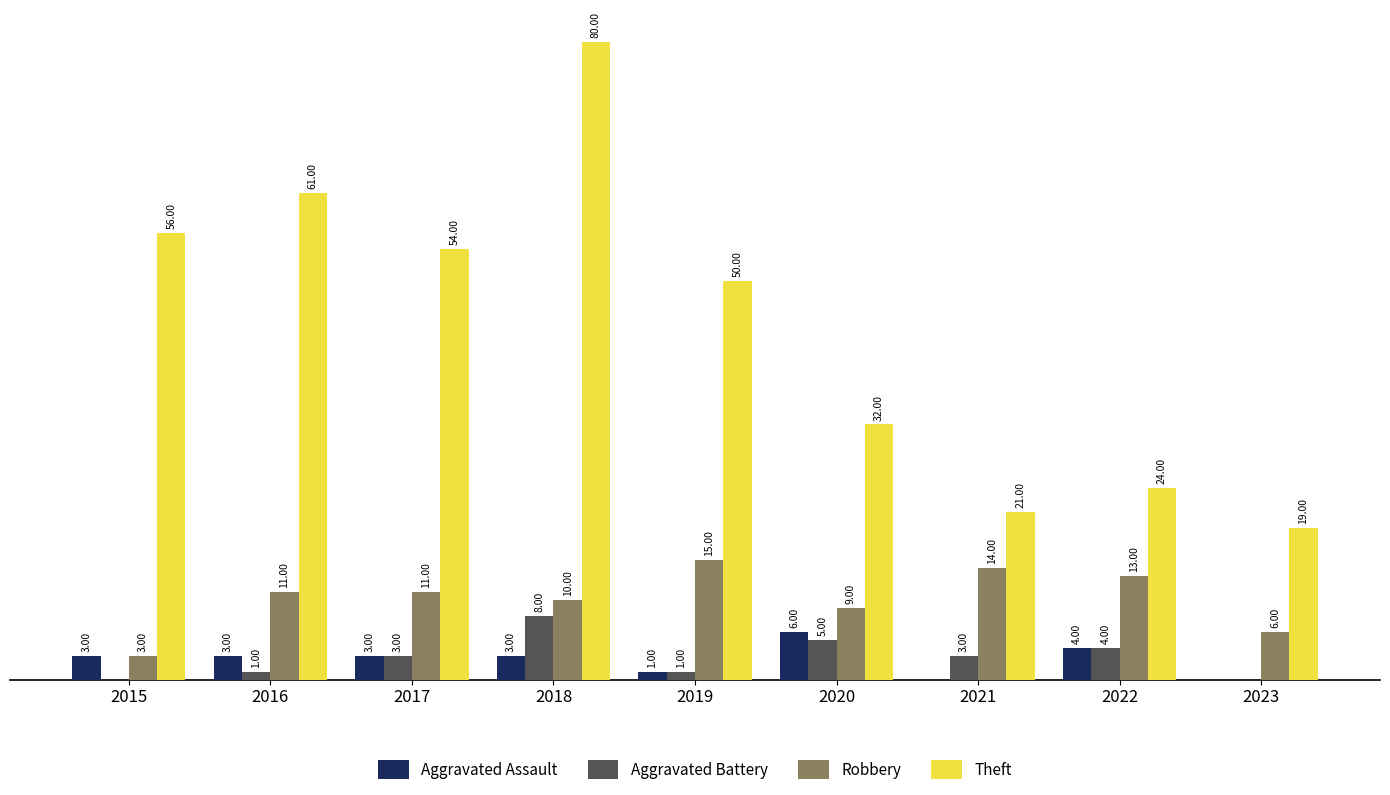

Which series has the largest total across all categories?

Theft